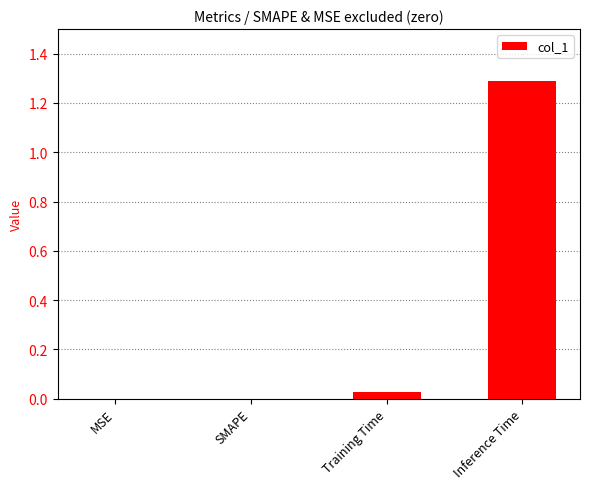

Are the bars horizontal?

No